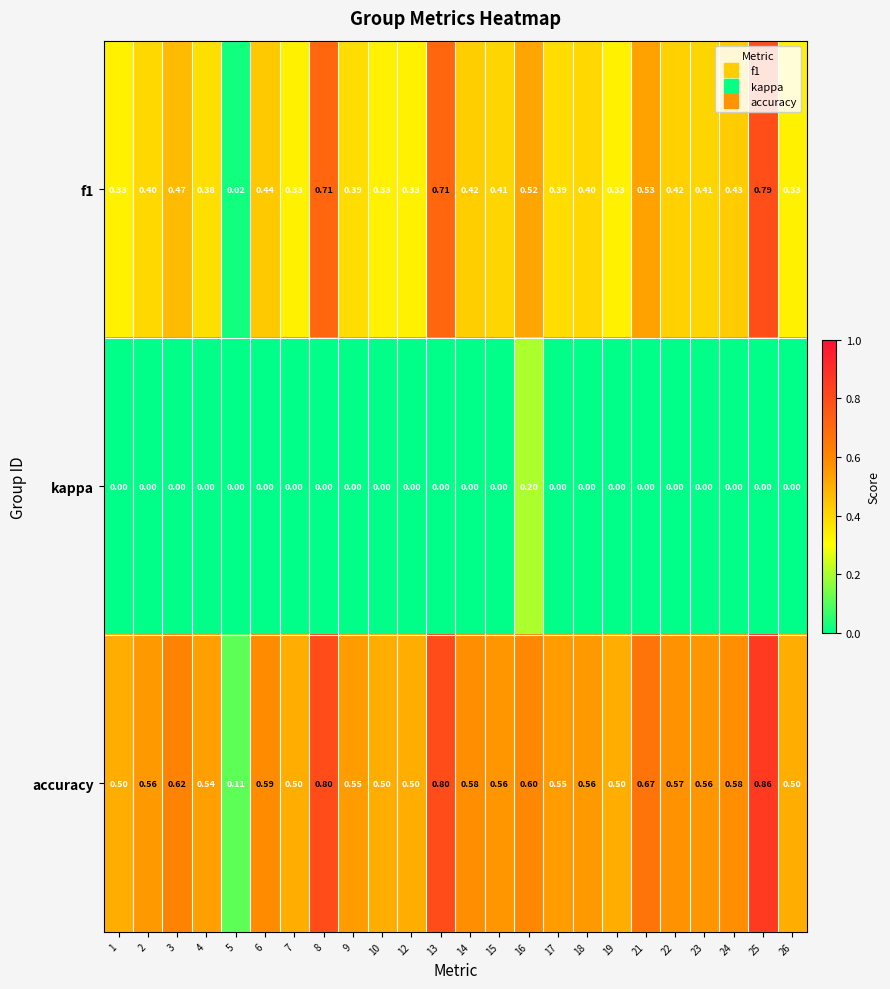

Count the number of categories in the chart.

24